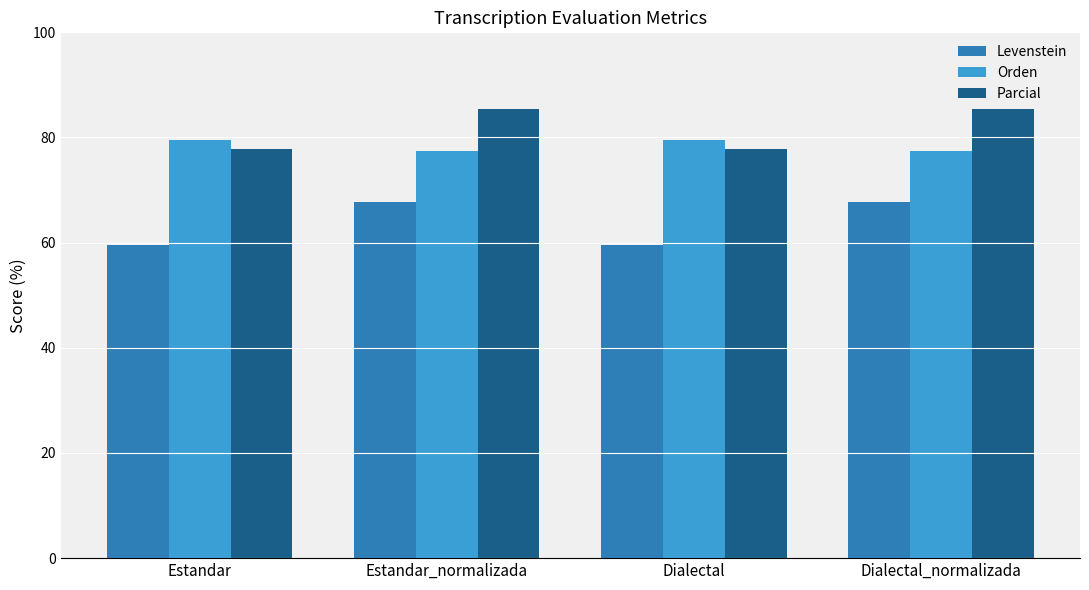

True or false: Levenstein has a value of 59.6 at Dialectal.

True